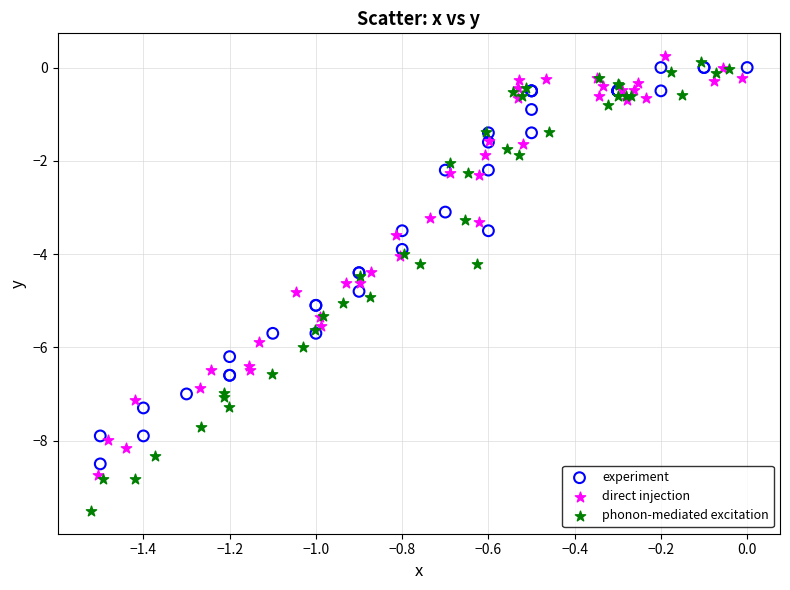

Which series reaches the minimum Y coordinate?

phonon-mediated excitation